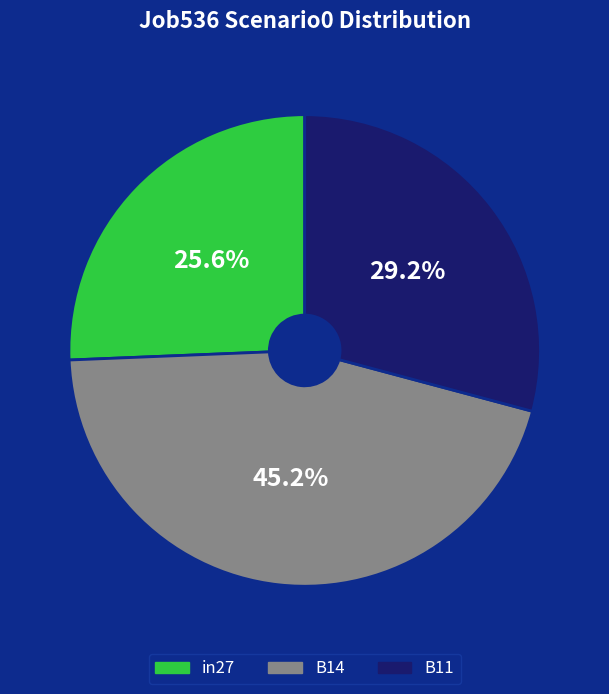

How many segments does this pie chart have?

3